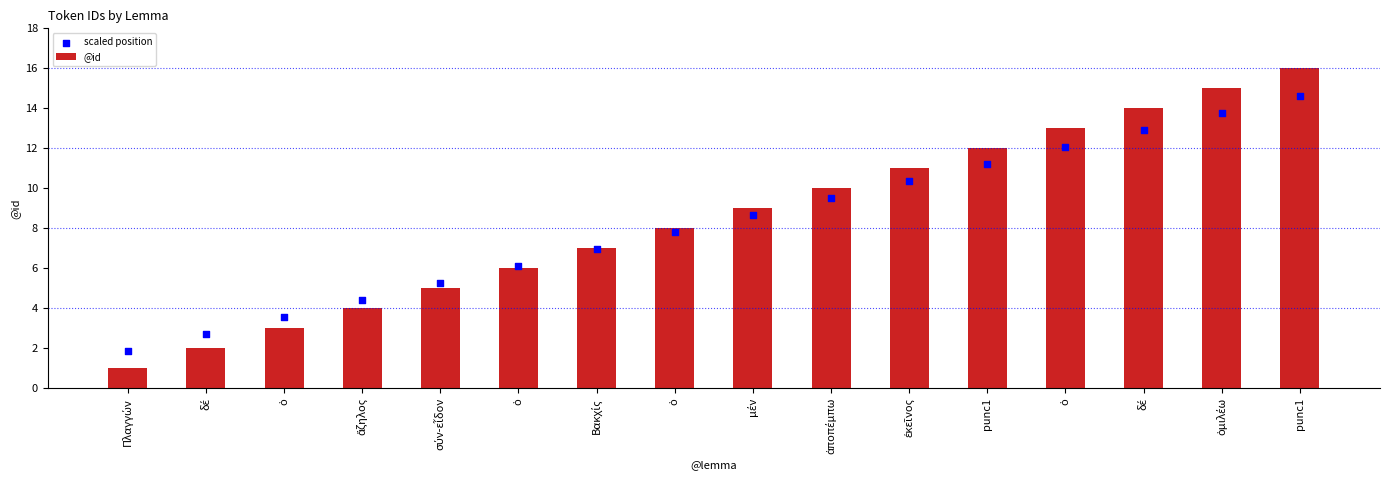

Which series contains the highest Y value?

@id